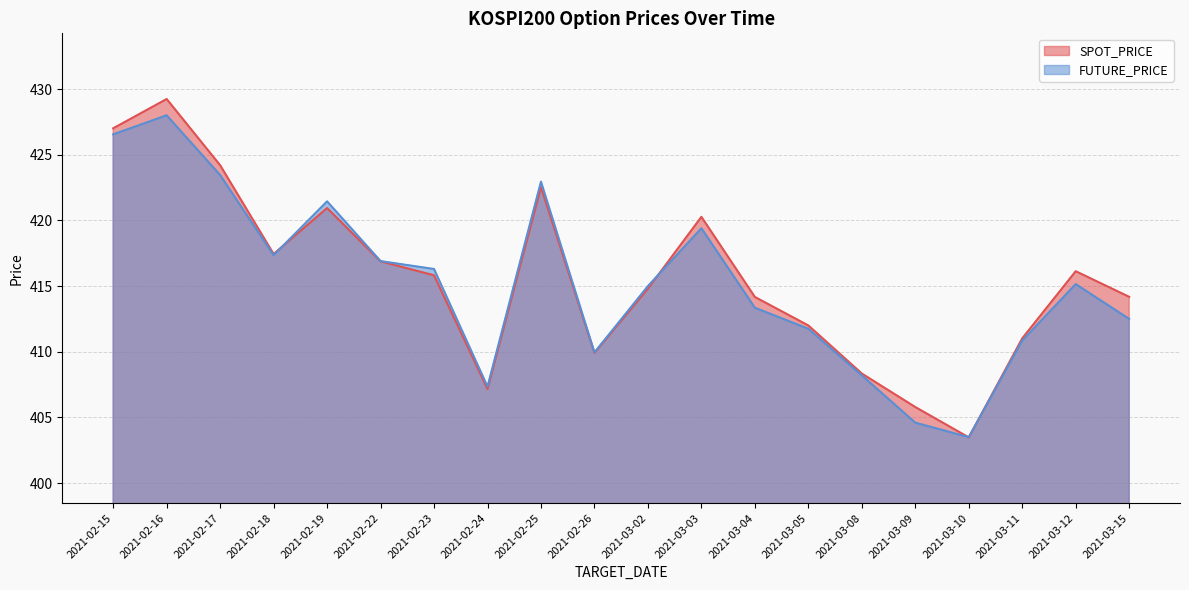

The value of FUTURE_PRICE at 2021-03-02 is 195.3. True or false?

False